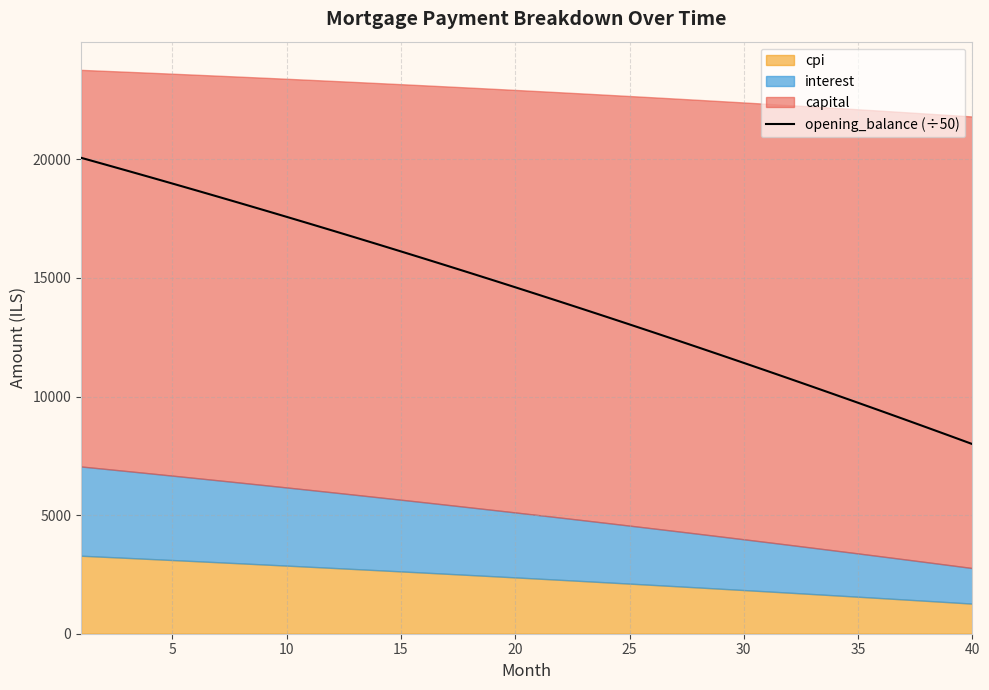

True or false: the data has more than 2 interior local peaks.

False